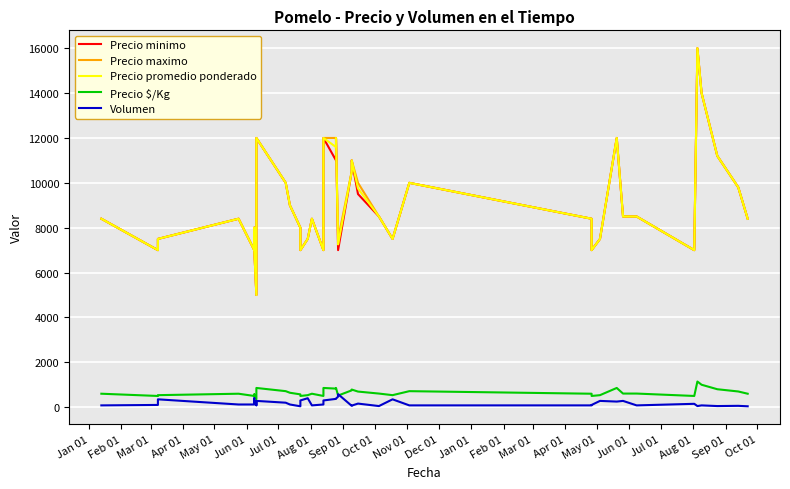

What is the average value of the Precio minimo series?

9038